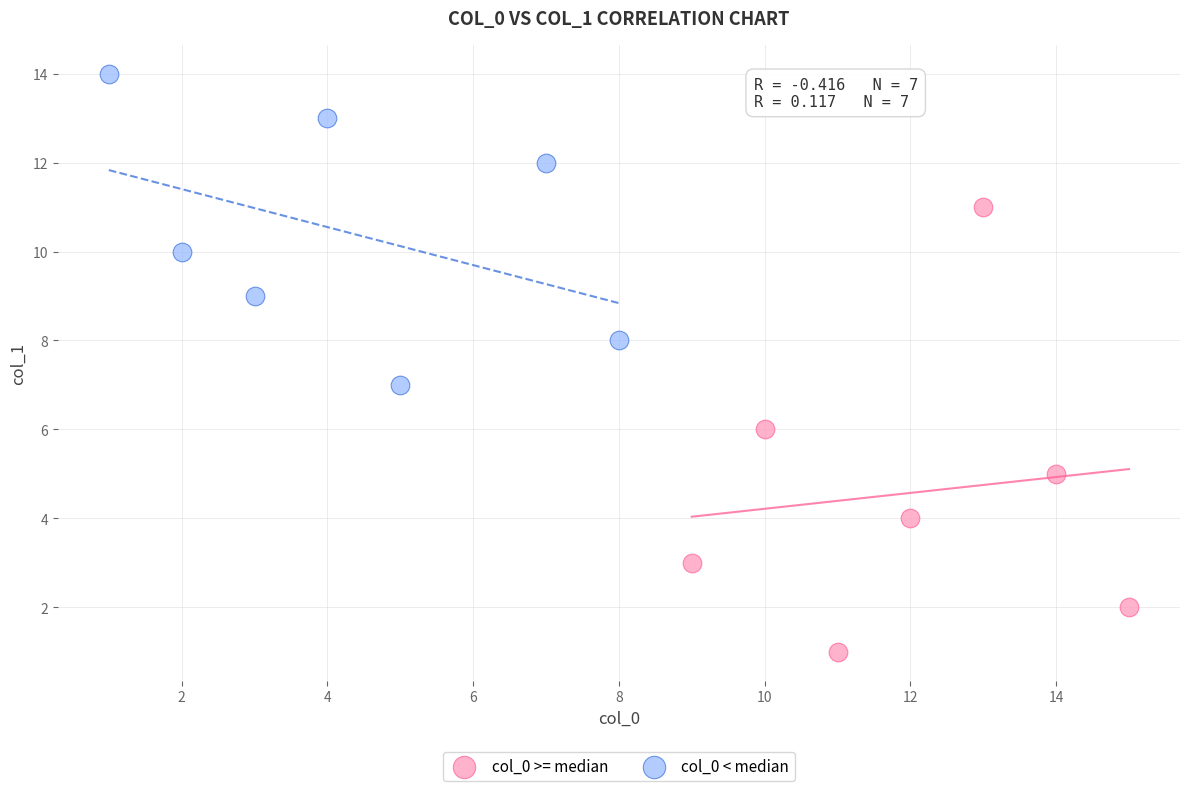

Which series has the widest spread of Y values?

col_0 >= median